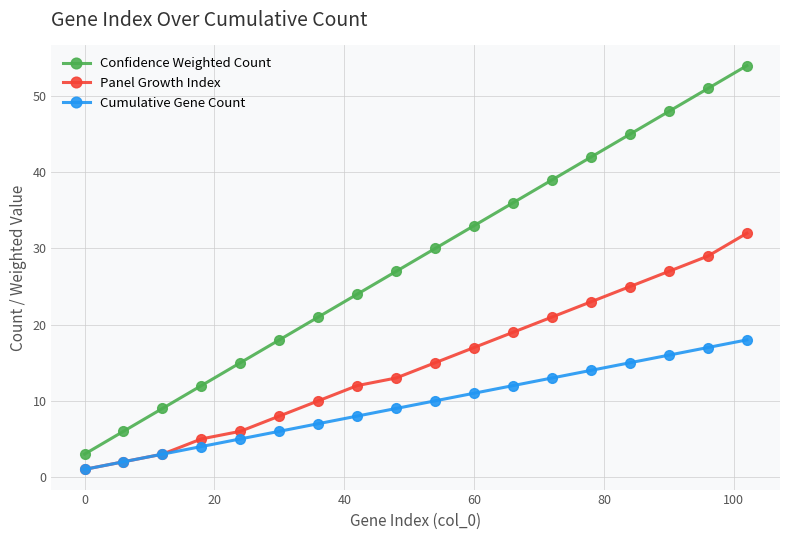

True or false: Confidence Weighted Count and Panel Growth Index cross at least once.

False